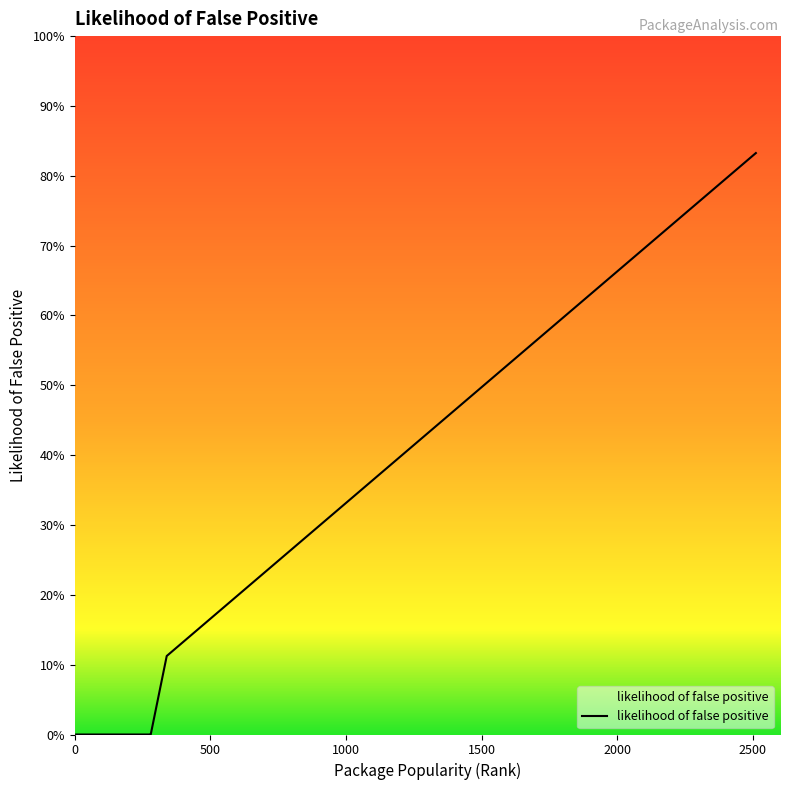

Does the chart display data point markers on the line(s)?

No